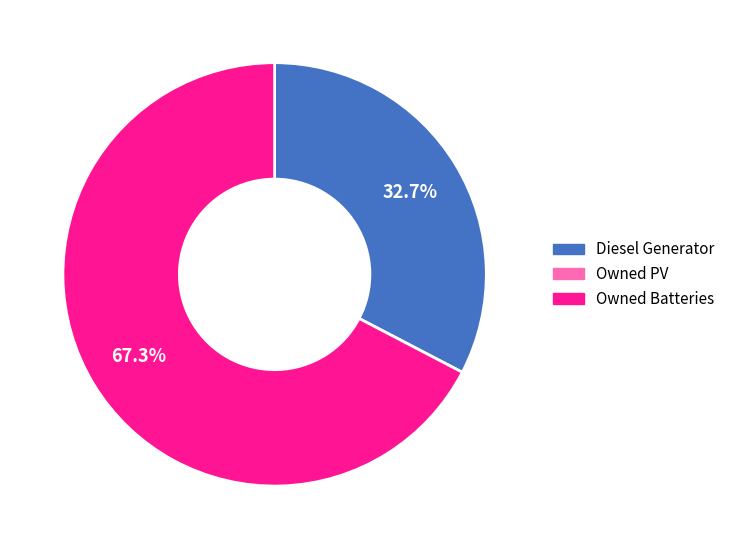

Is there a majority slice in this chart?

Yes